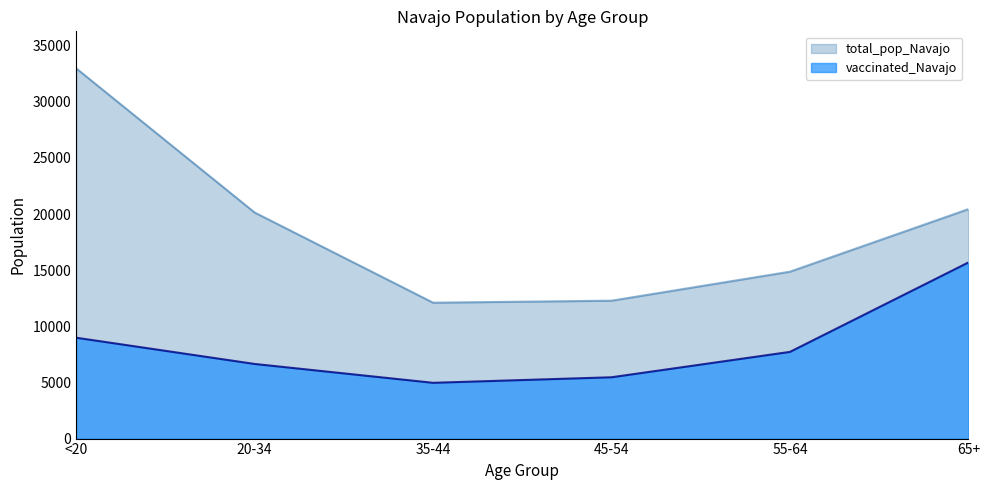

How many data points in total_pop_Navajo are above 20141?

2